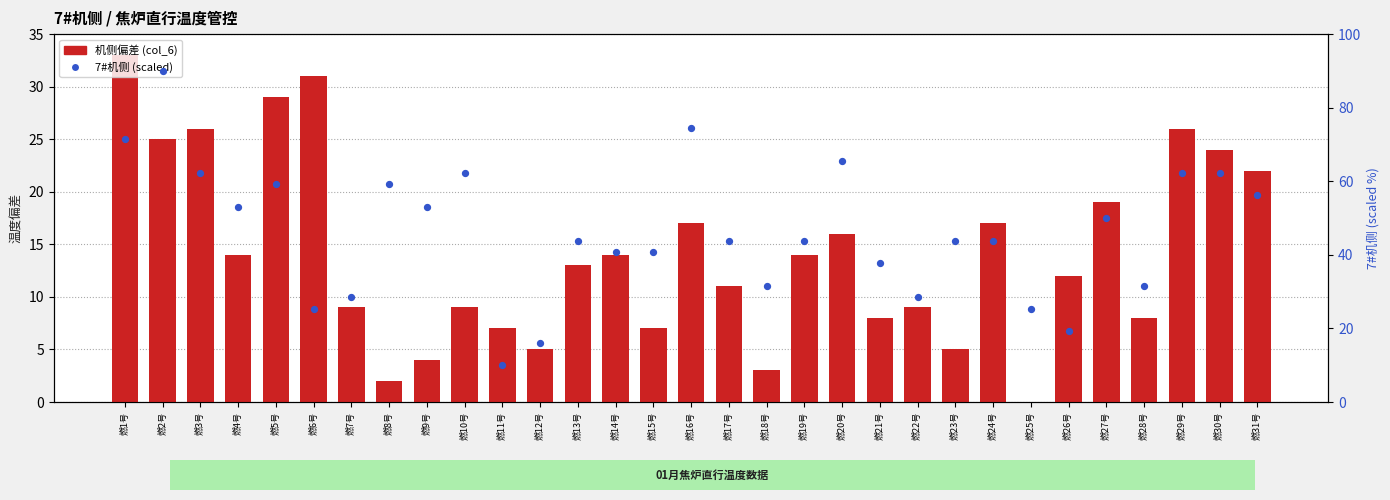

What is the total value across all series at 燃12号?

21.2